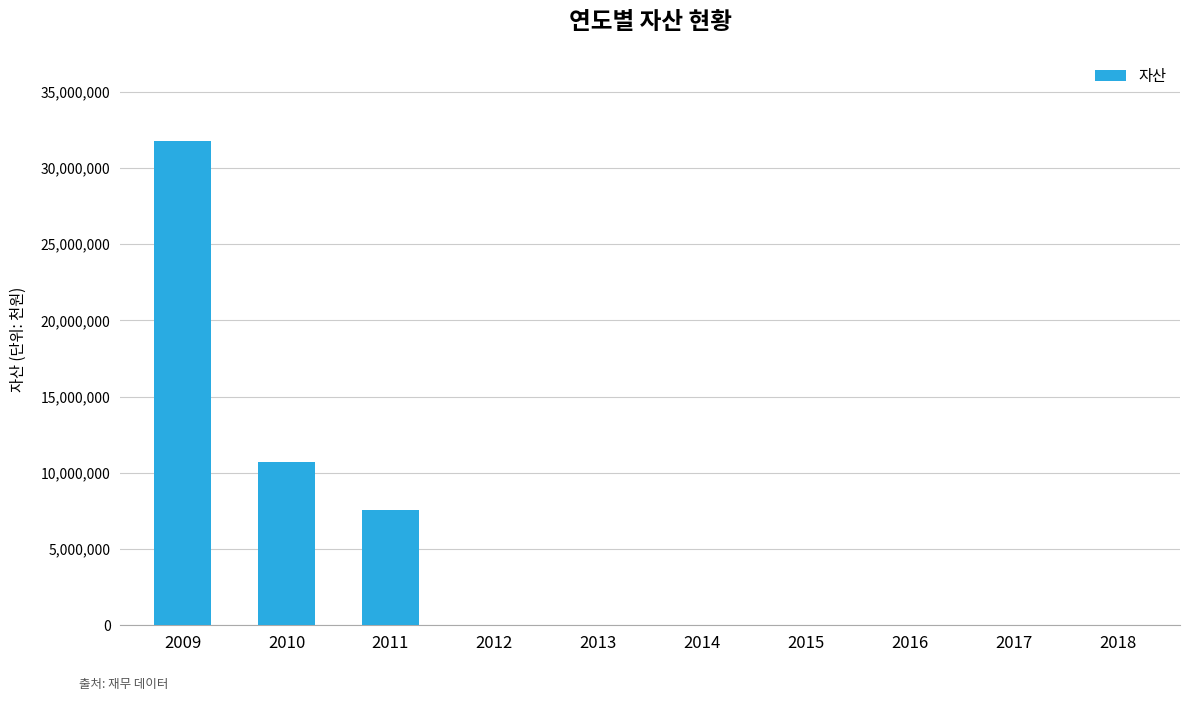

Reading left to right, transcribe all the data shown in this chart.

31752162	10706637	7543692	0	0	0	0	0	0	0